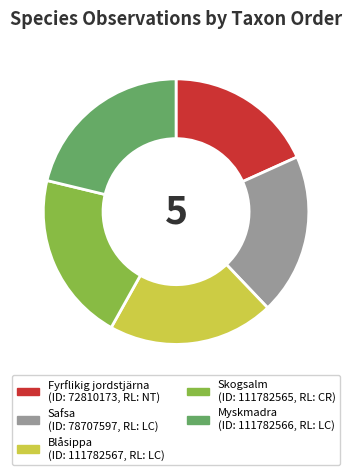

Does any single category account for the majority?

No